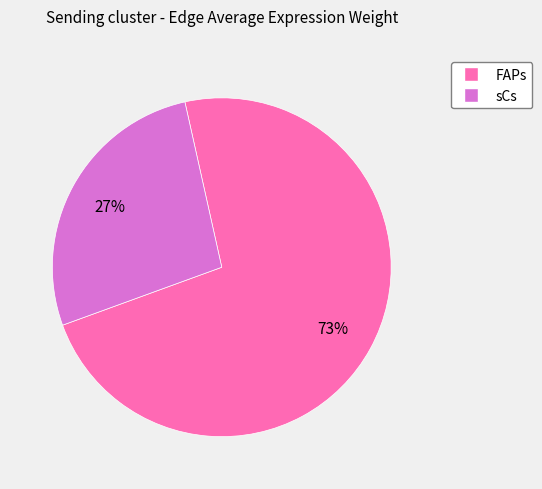

Does any single category account for the majority?

Yes